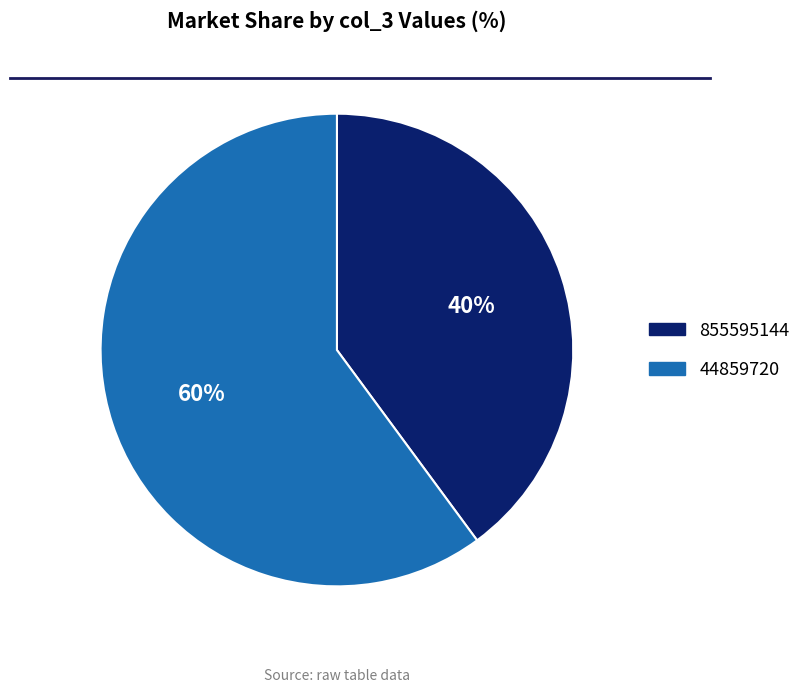

Is the sum of 855595144 and 44859720 greater than half?

Yes